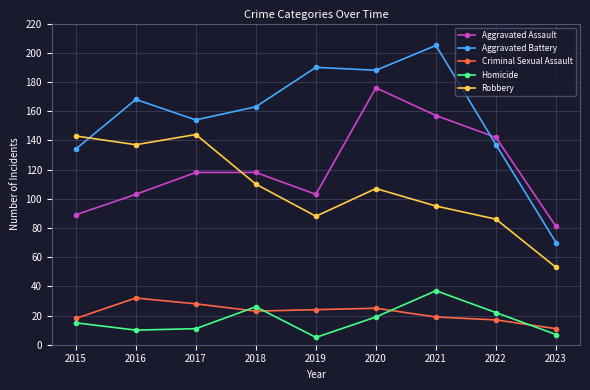

True or false: Robbery has more than 0 interior local peaks.

True